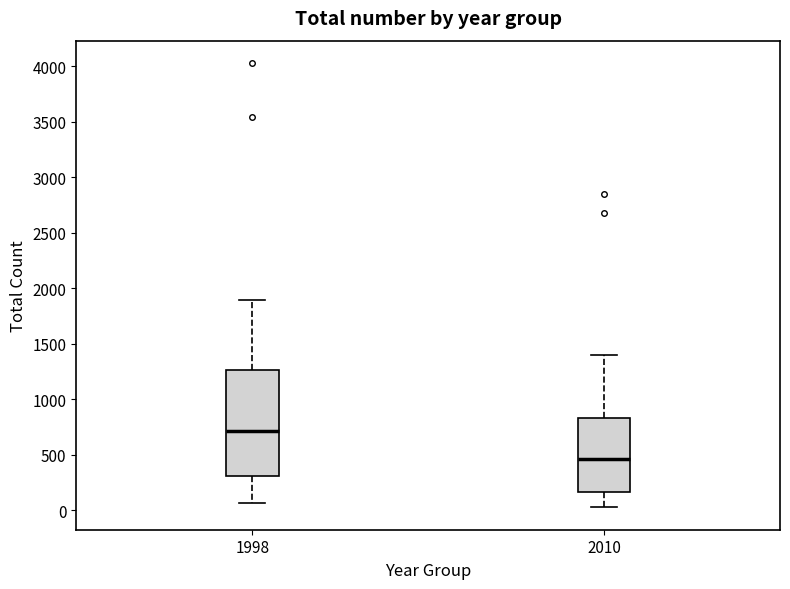

Where is the lower edge of the box at x = 1998 on the y-axis? The values are not printed on the chart, so give them approximately, as read against the axis.

300